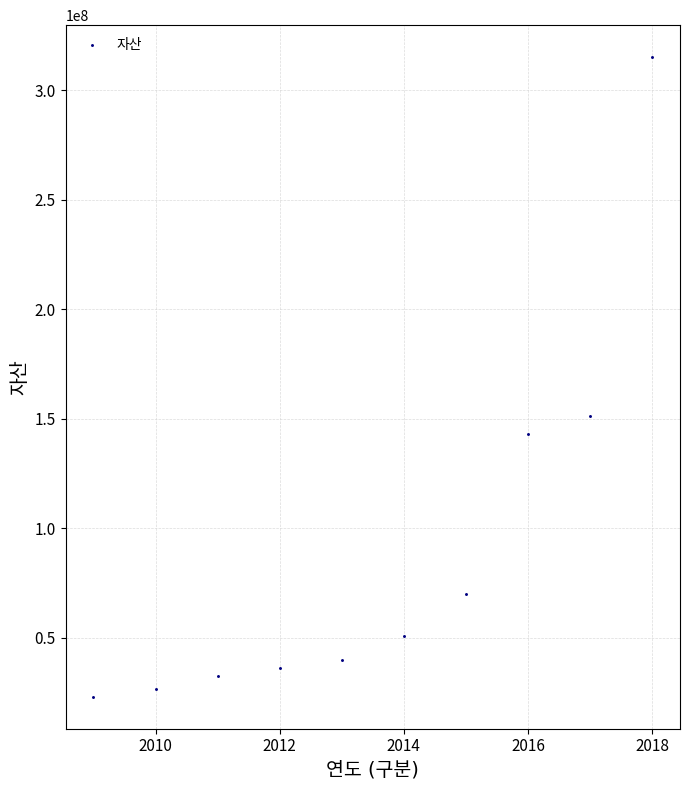

What is the range of Y values (max minus min)?

291868406